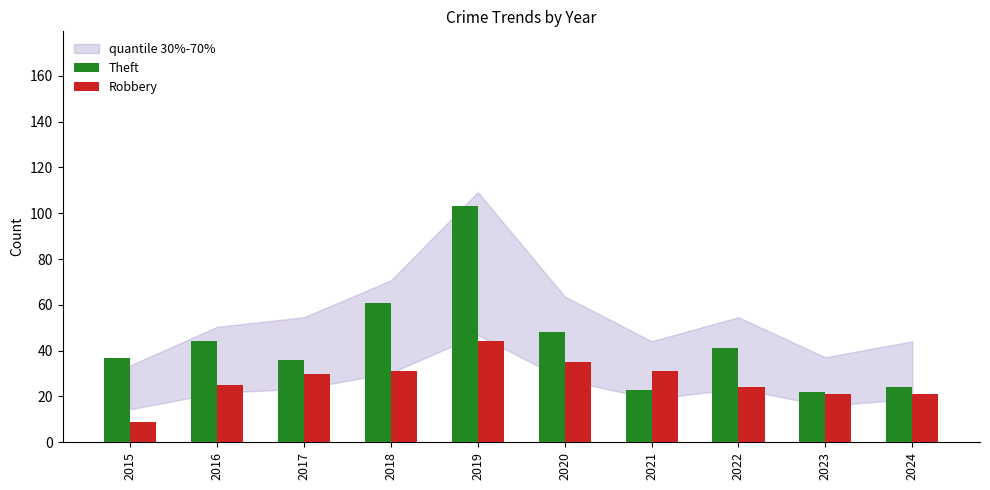

Rank the series at 2015 from lowest to highest value.

Robbery, Theft